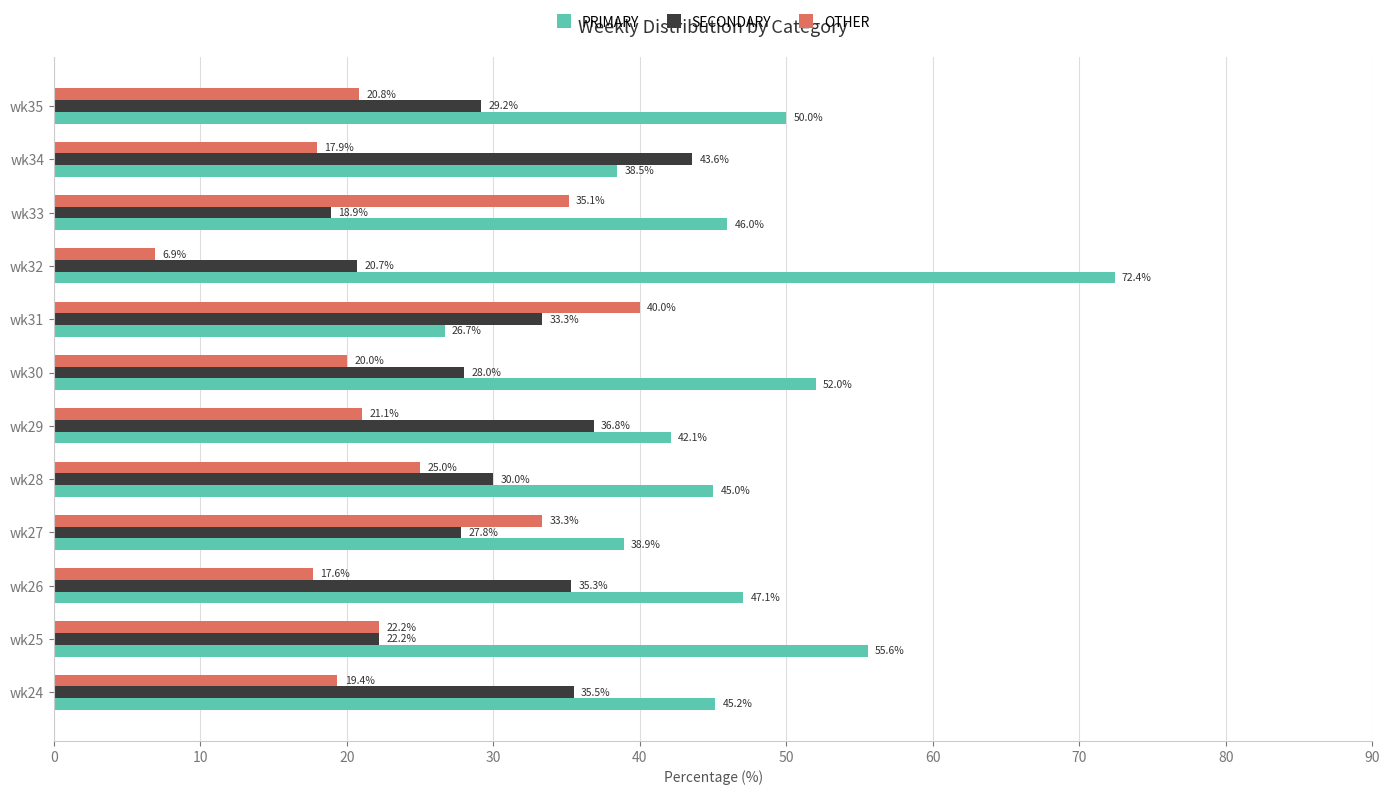

What is the total value across all series at wk33?

100.0